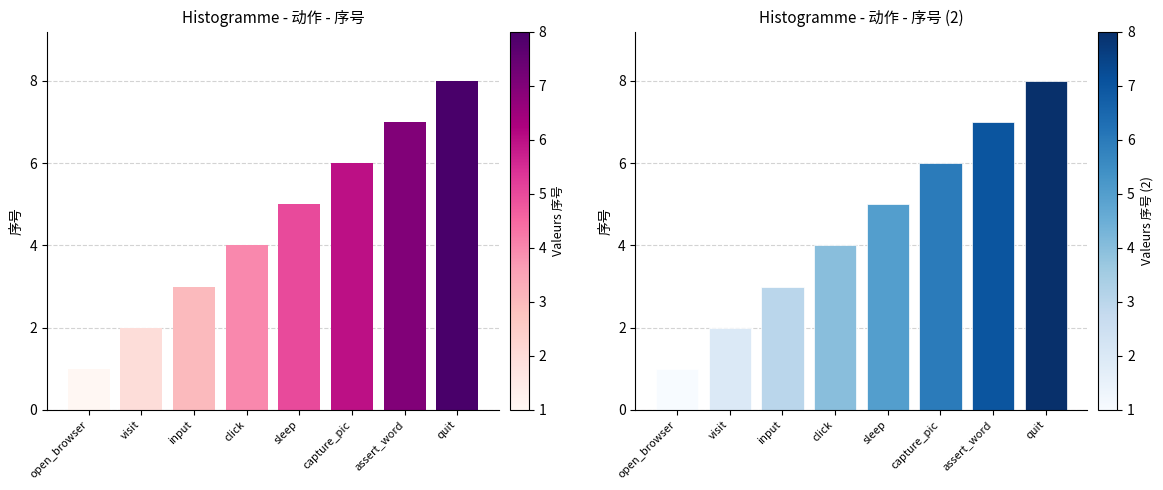

Is it true that the value at input is 1?

False